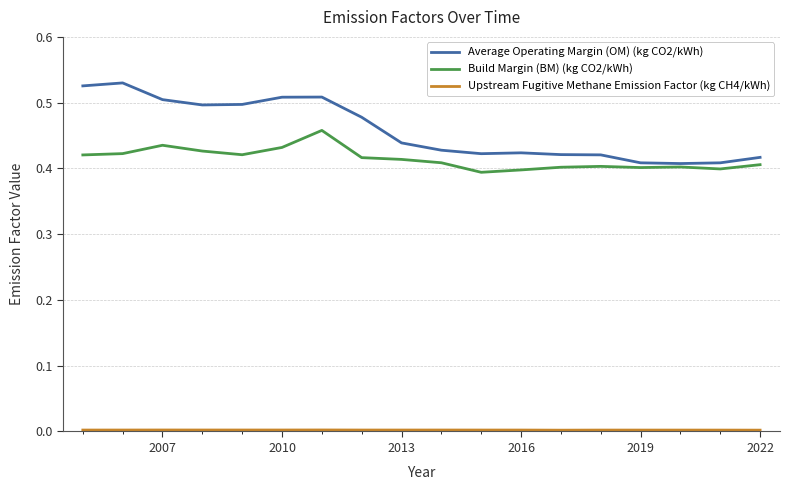

Which series has the largest range (max minus min)?

Average Operating Margin (OM) (kg CO2/kWh)